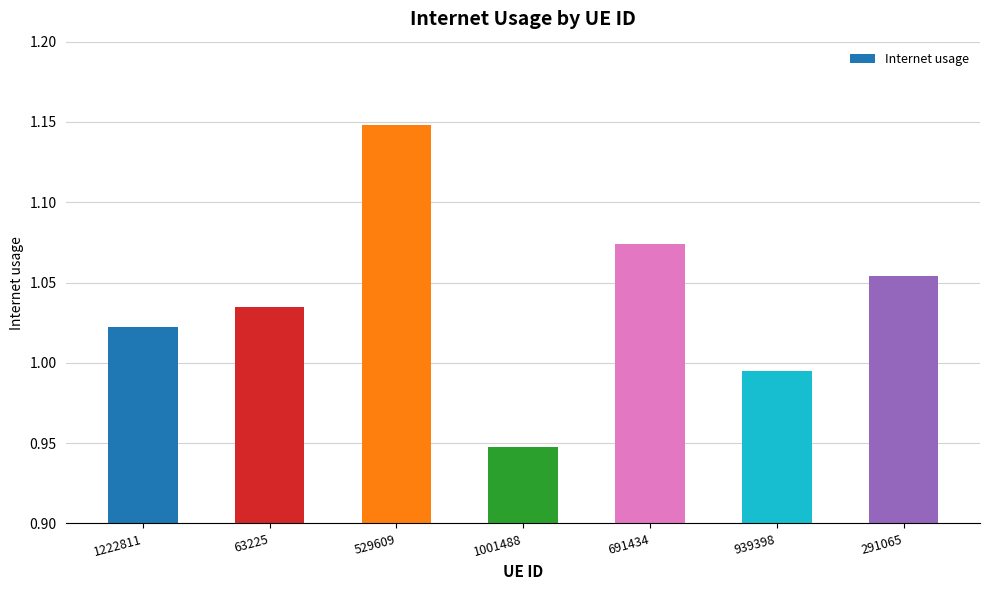

Where is the data nearest to the value 1?

939398